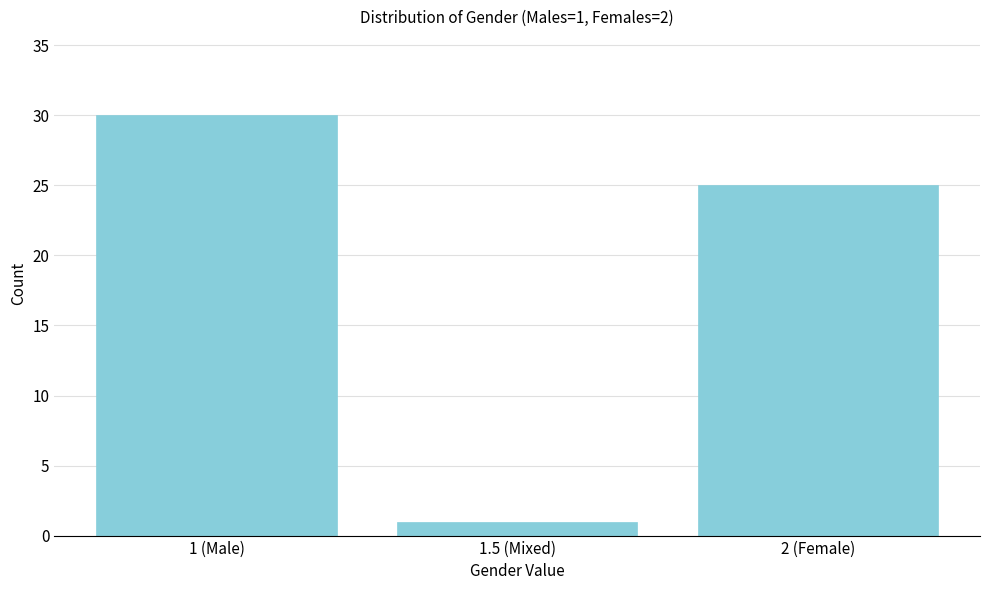

Reading left to right, what are all the values shown in this chart?

30	1	25